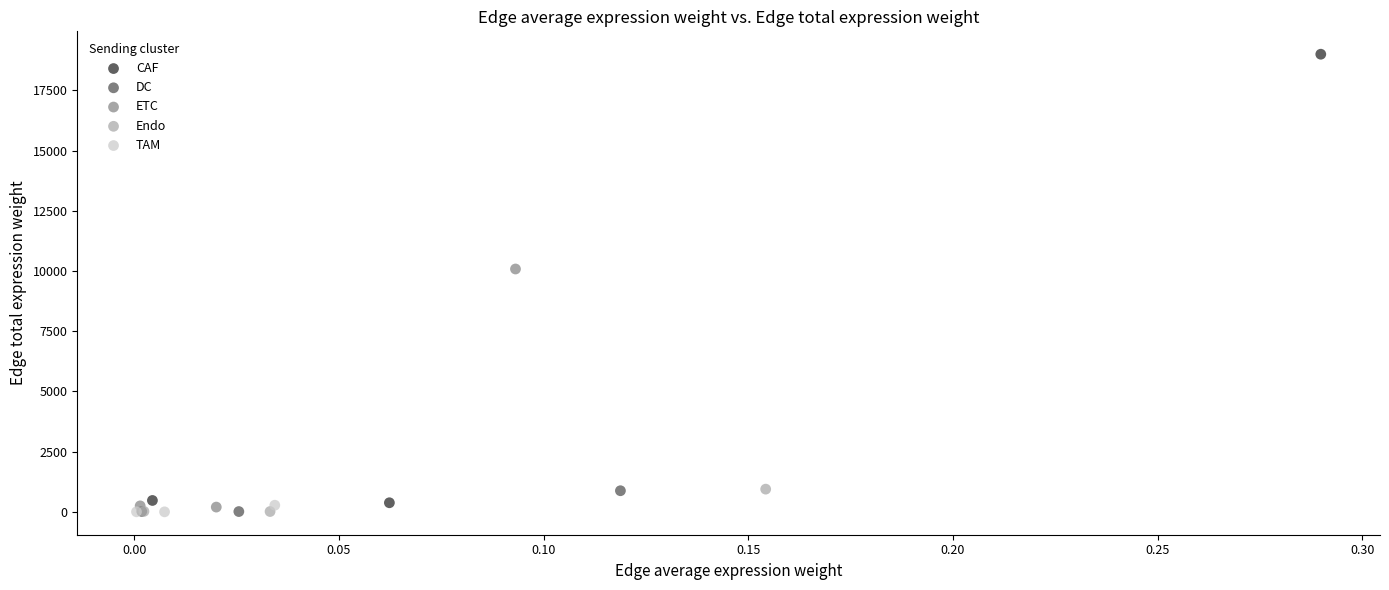

Which series contains the highest Y value?

CAF